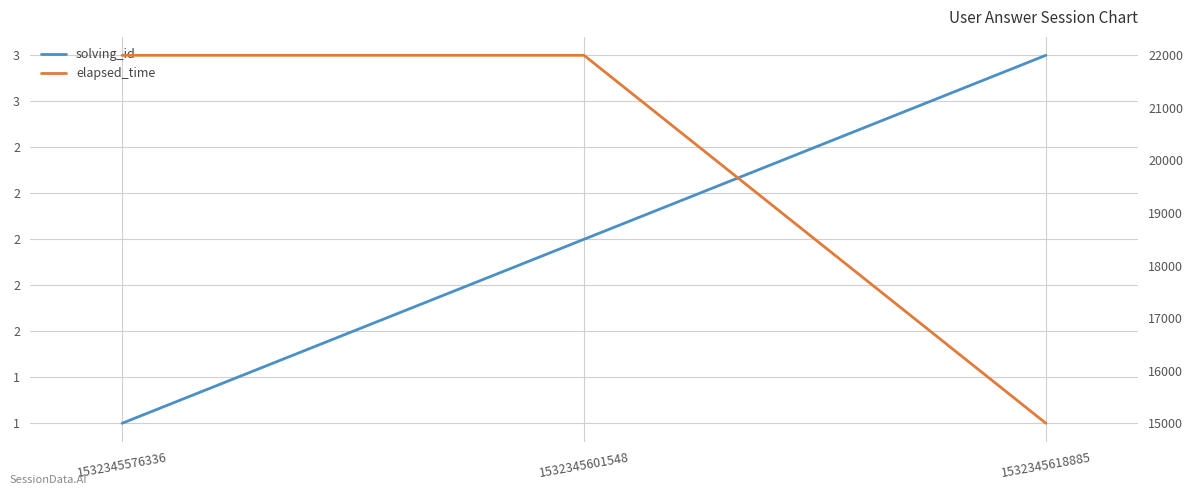

What is the sum of all solving_id values?

6